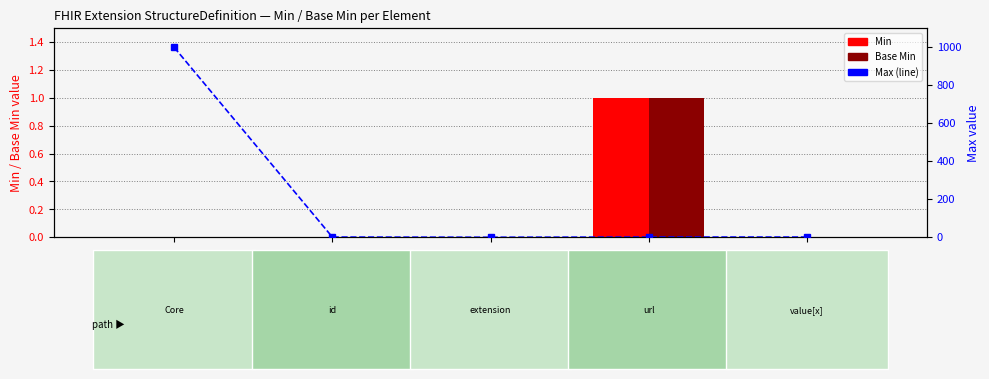

At how many categories does at least one series exceed 300?

1